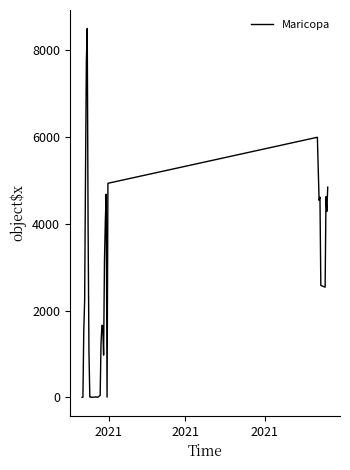

What is the difference between the maximum and minimum values?

8506